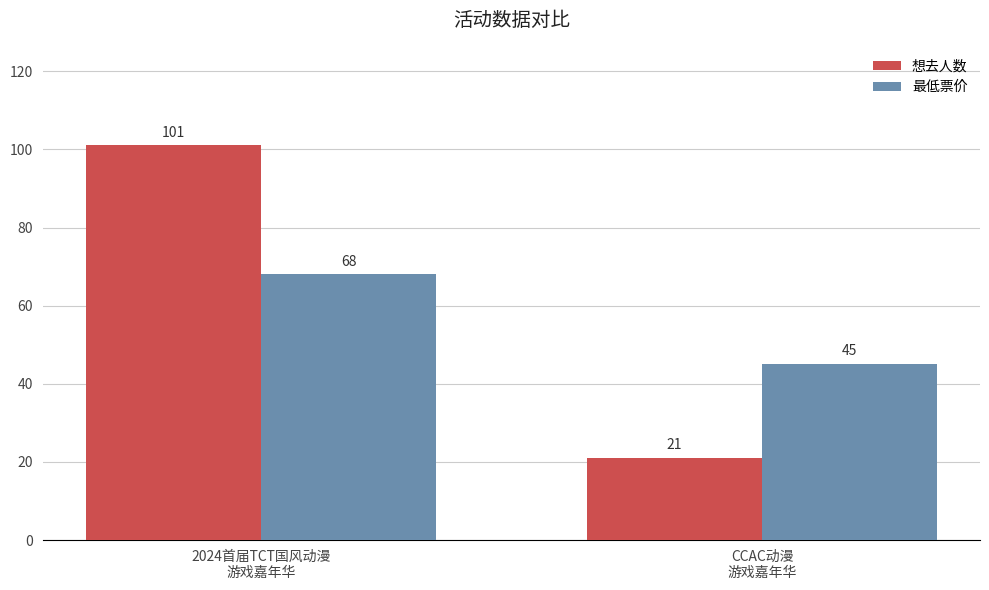

Reading left to right, list all the values displayed in this chart.

想去人数: 101	21
最低票价: 68	45